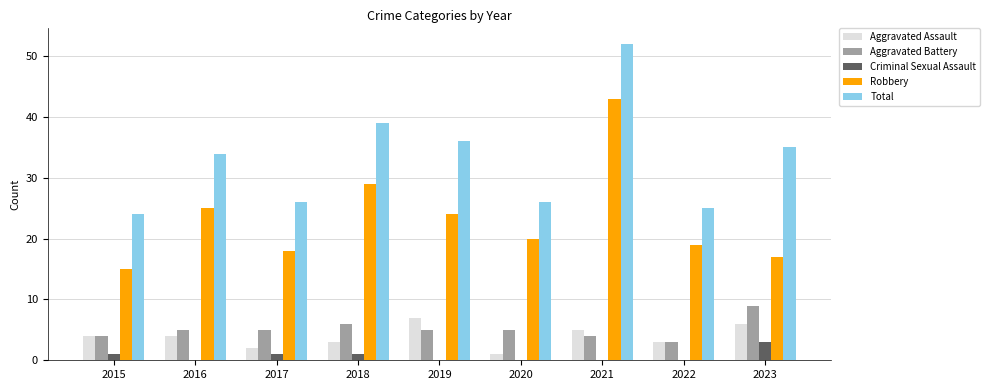

The value of Criminal Sexual Assault at 2015 is 1. True or false?

True